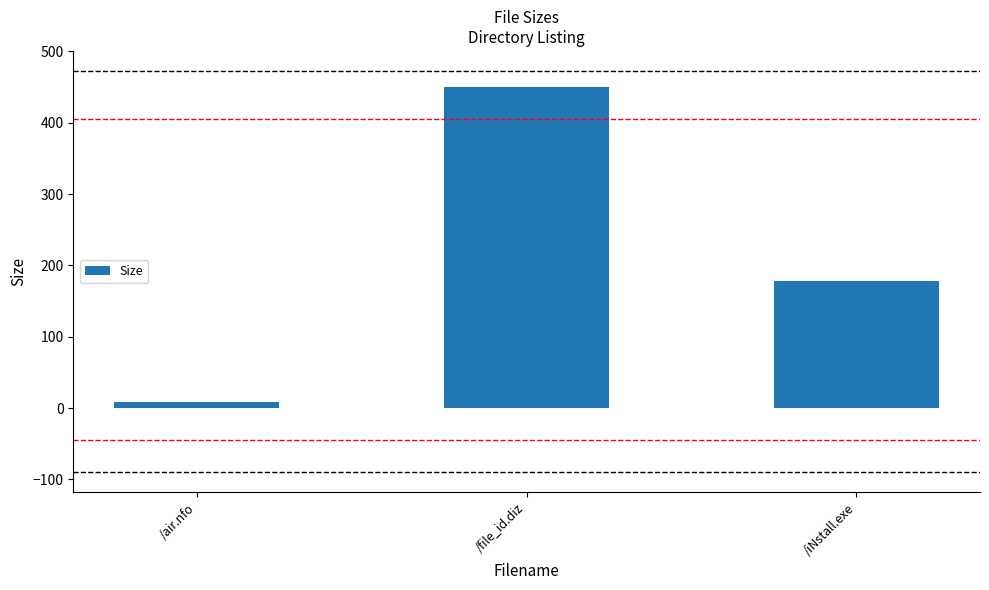

What is the difference between the values at /iNstall.exe and /file_id.diz?

271.7